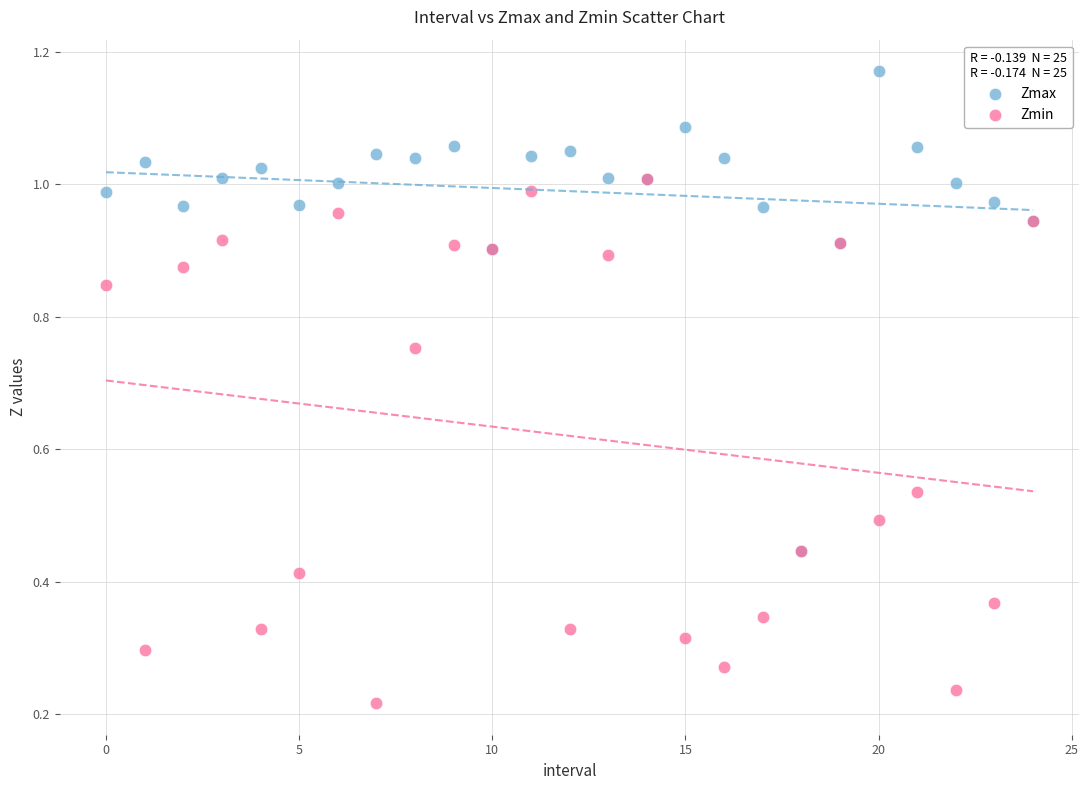

Which series contains the lowest Y value?

Zmin